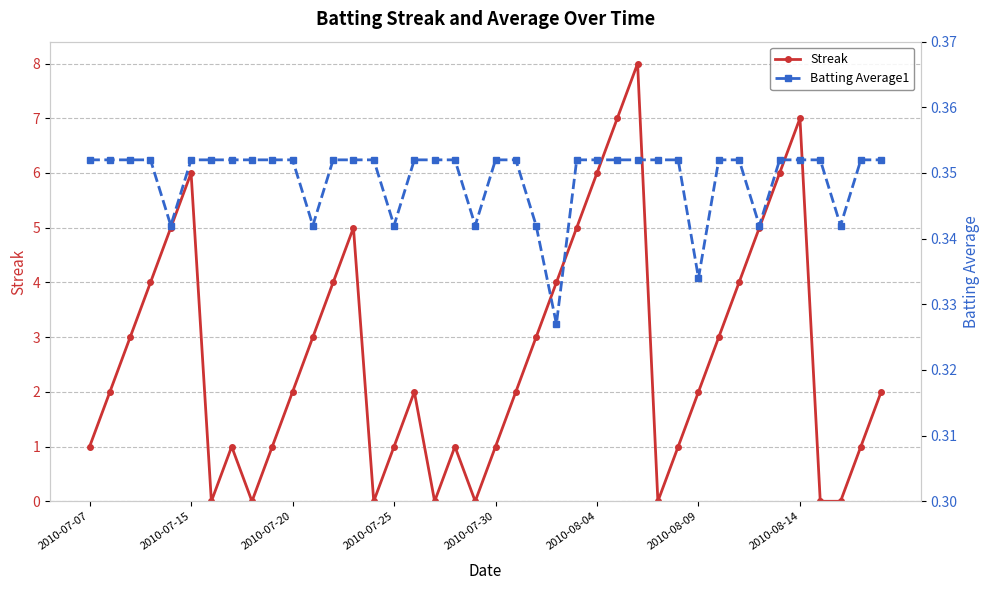

Which series has the largest range (max minus min)?

Streak